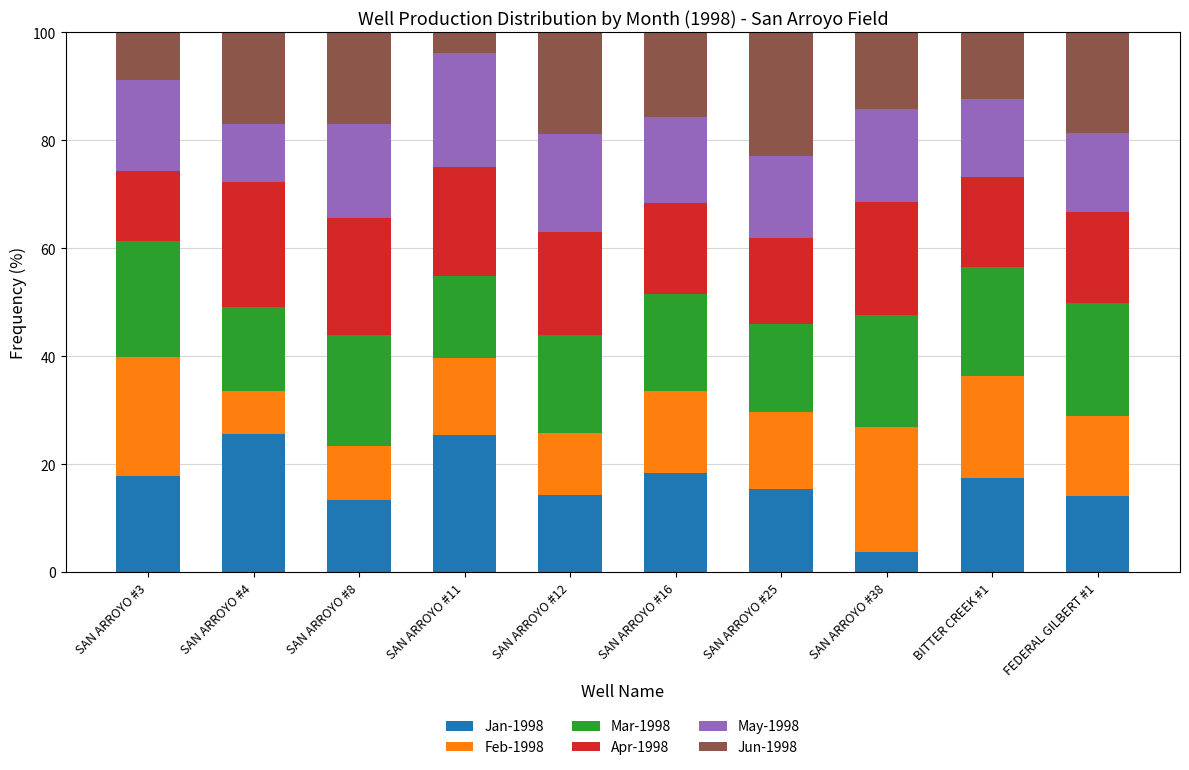

What is the total value across all series at SAN ARROYO #25?

100.0